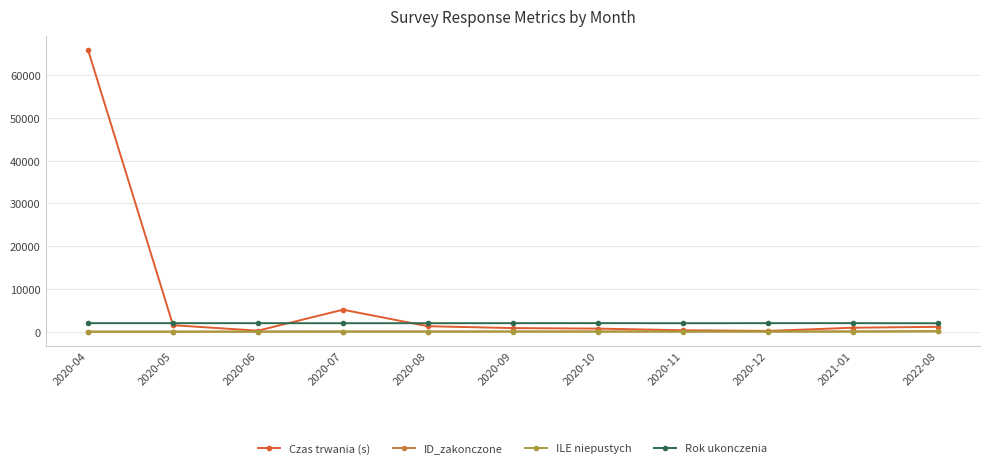

True or false: Czas trwania (s) has more than 0 interior local peaks.

True